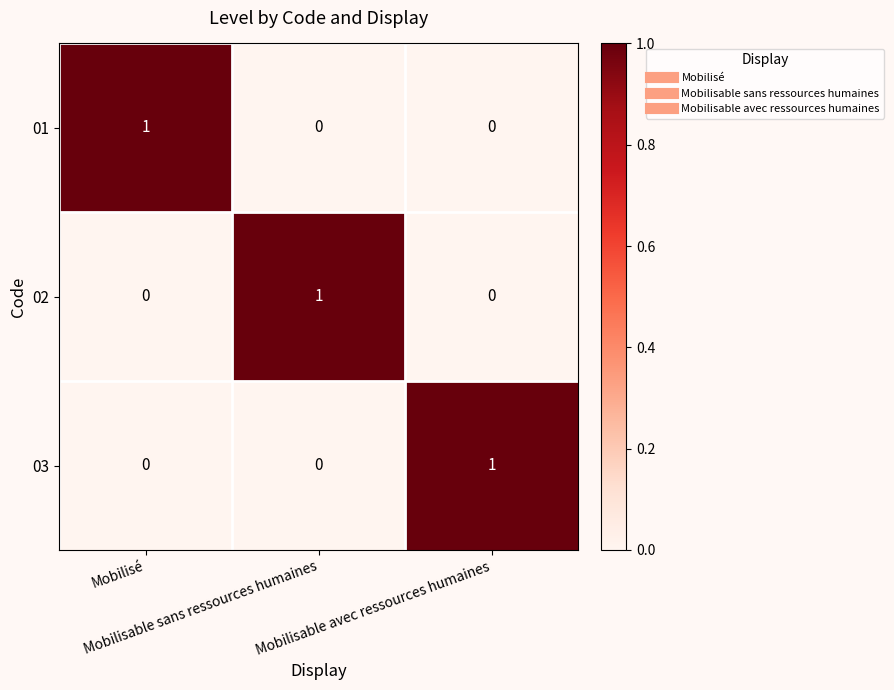

Count the 03 values in the range 0 to 1.

3